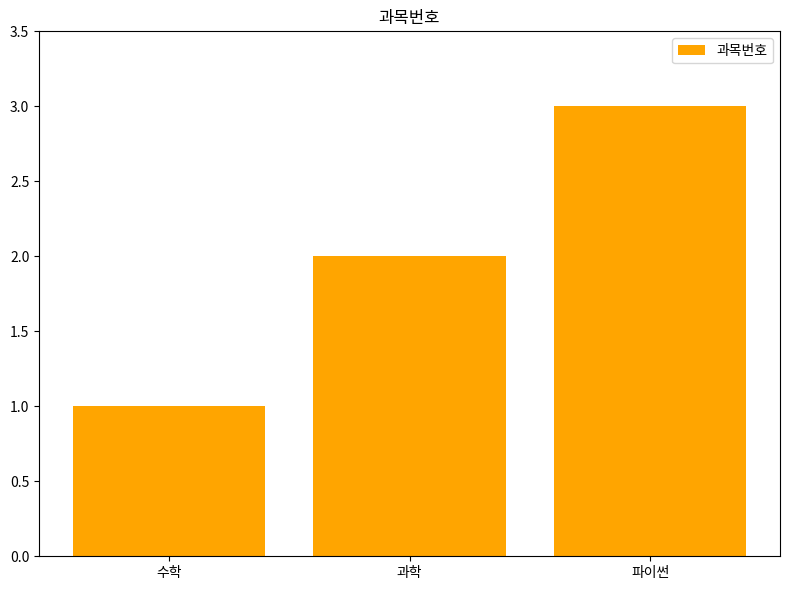

How many bars are there in total?

3